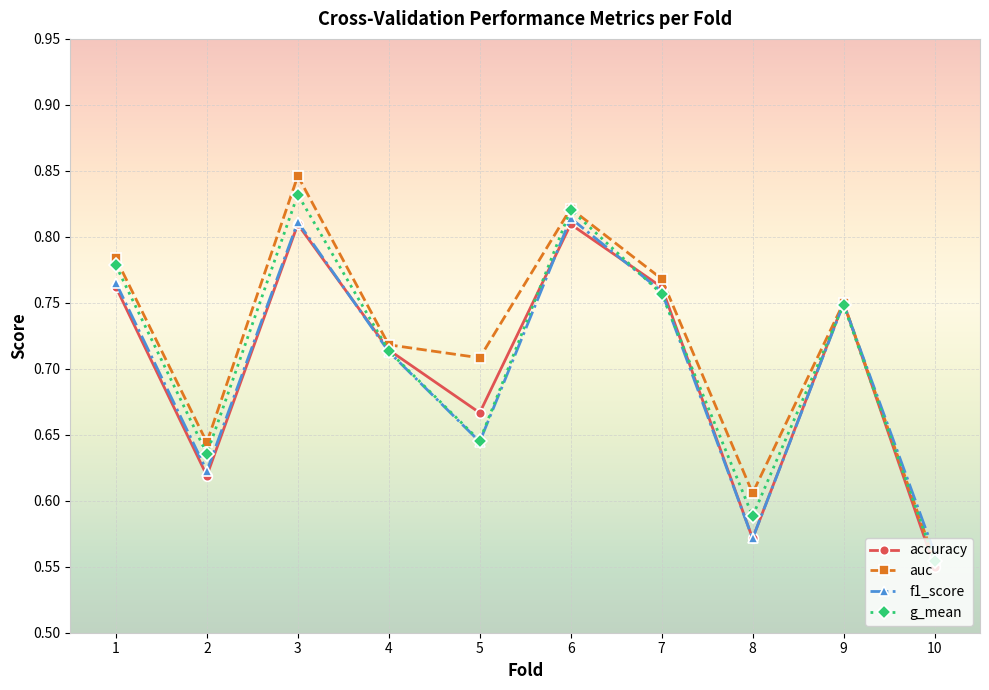

The value of f1_score at 2 is 0.8. True or false?

False